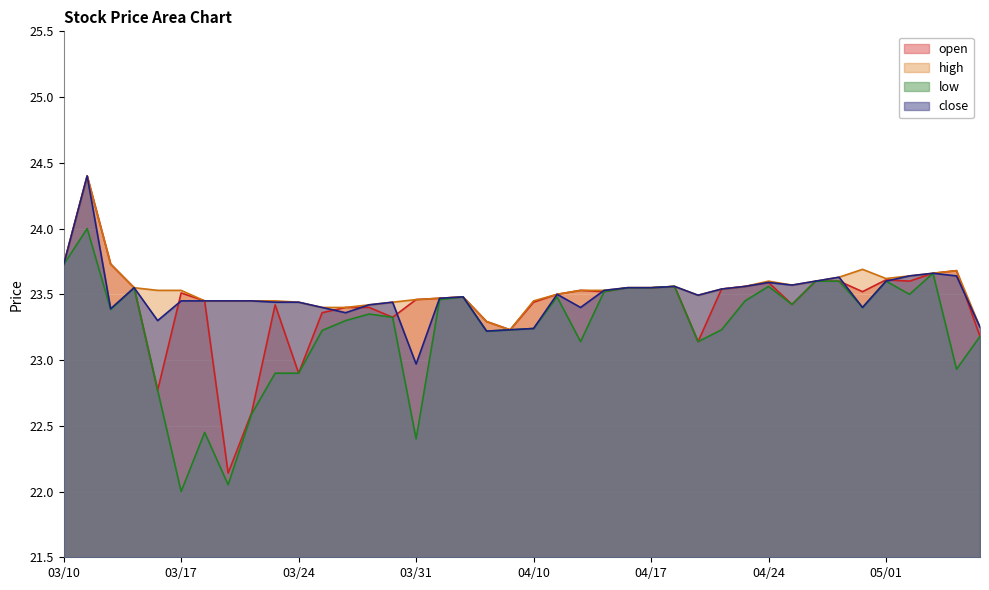

At which category does high reach its first local peak?

20230313